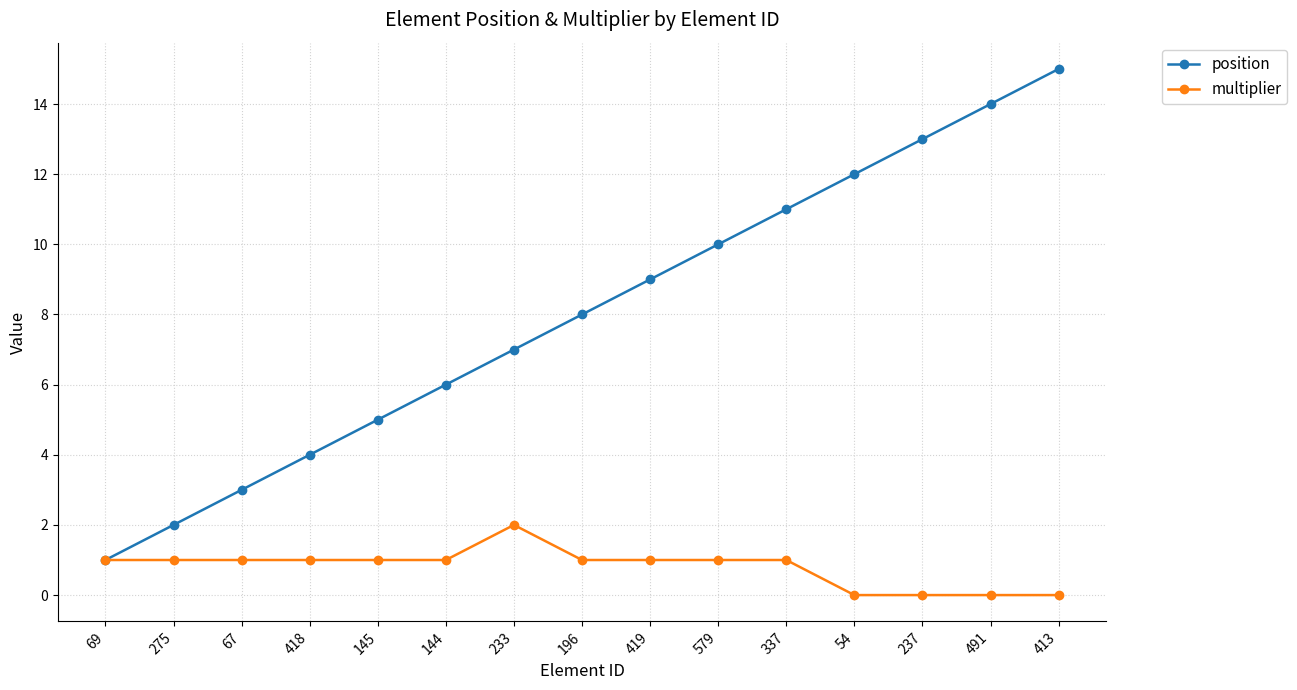

Which series has the largest total across all categories?

position